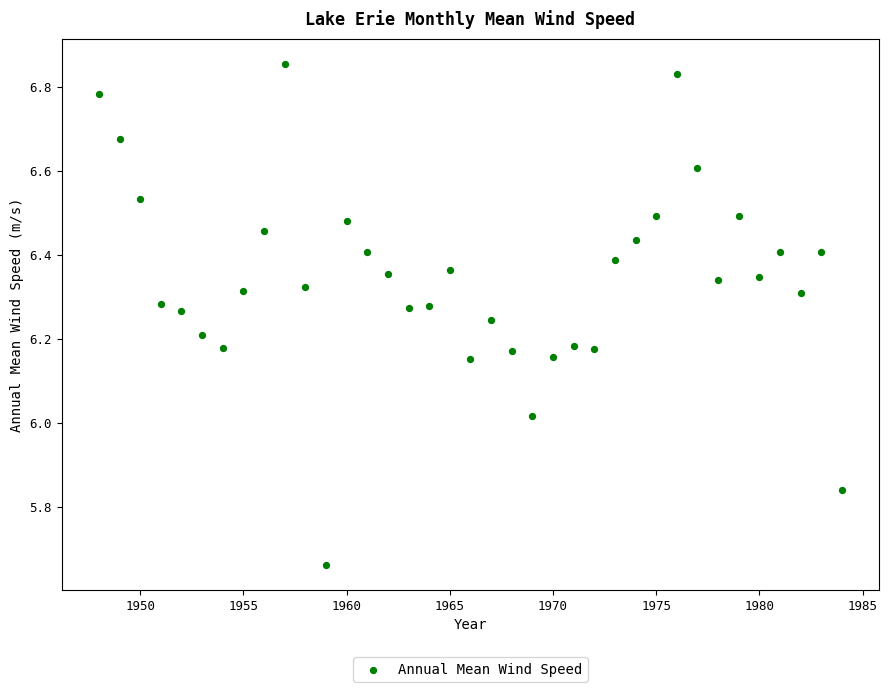

What is the range of Y values (max minus min)?

1.2